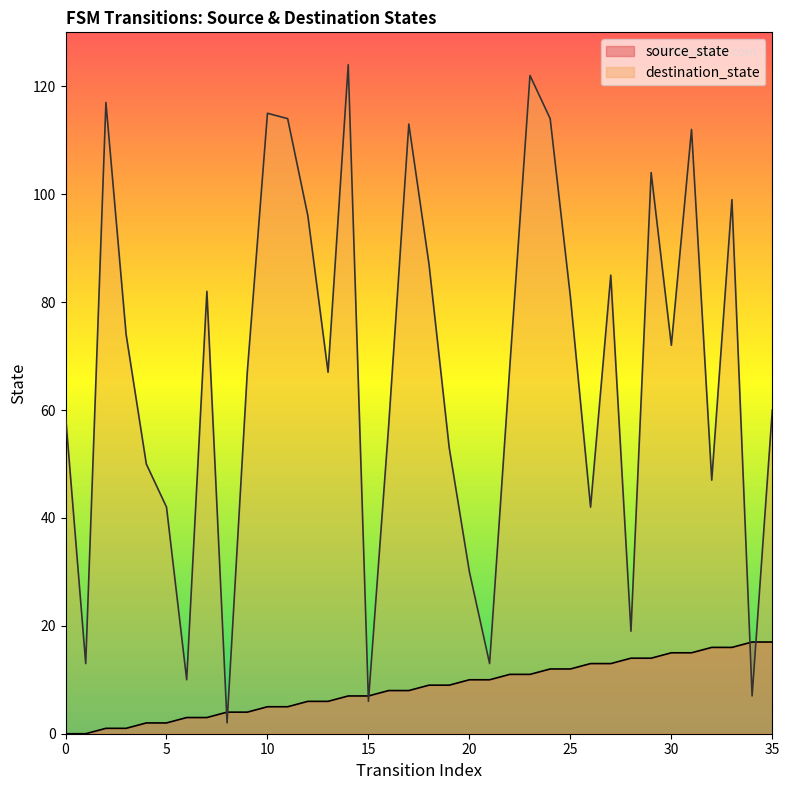

Where is source_state nearest to the value 8?

16